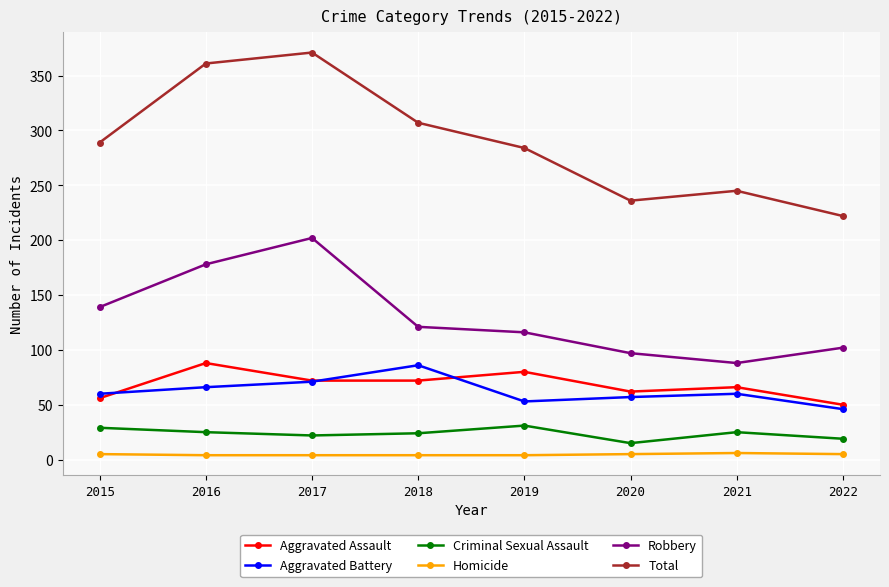

Which category has the lowest value in the Robbery series?

2021